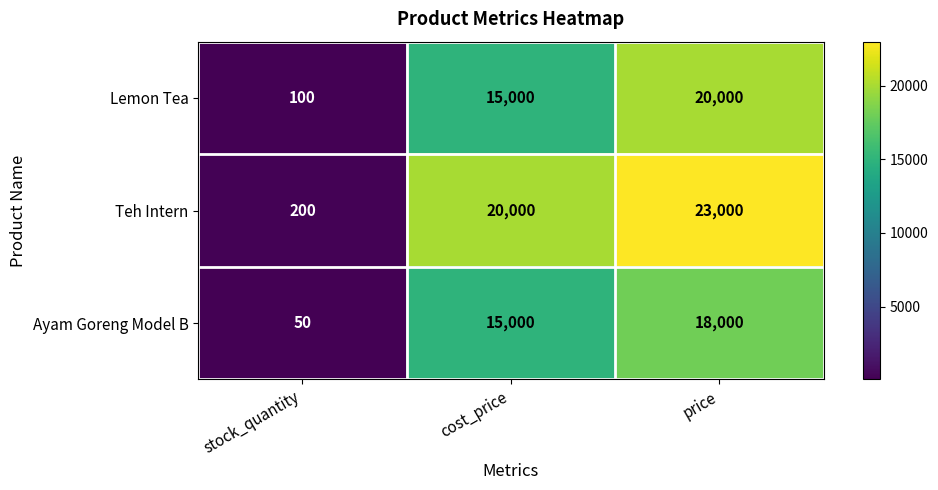

What is the lowest value of the Lemon Tea series?

100